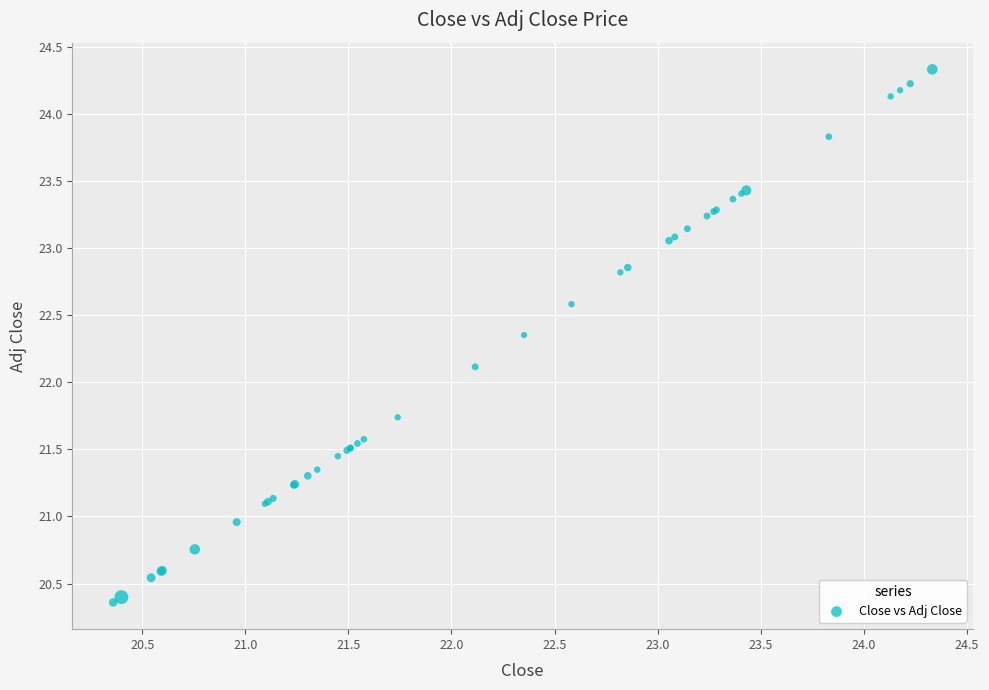

What Y value in the scatter plot is closest to 22?

22.1